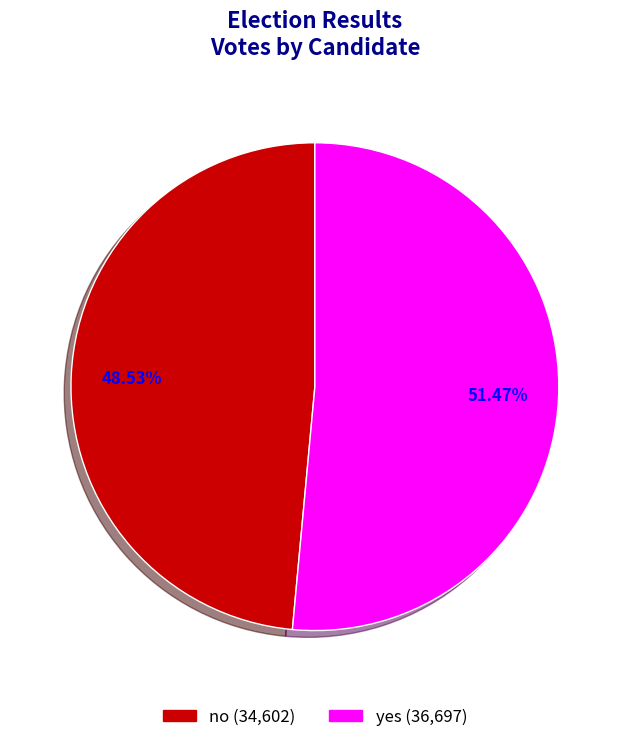

Is it true that yes is 59% of the pie?

False